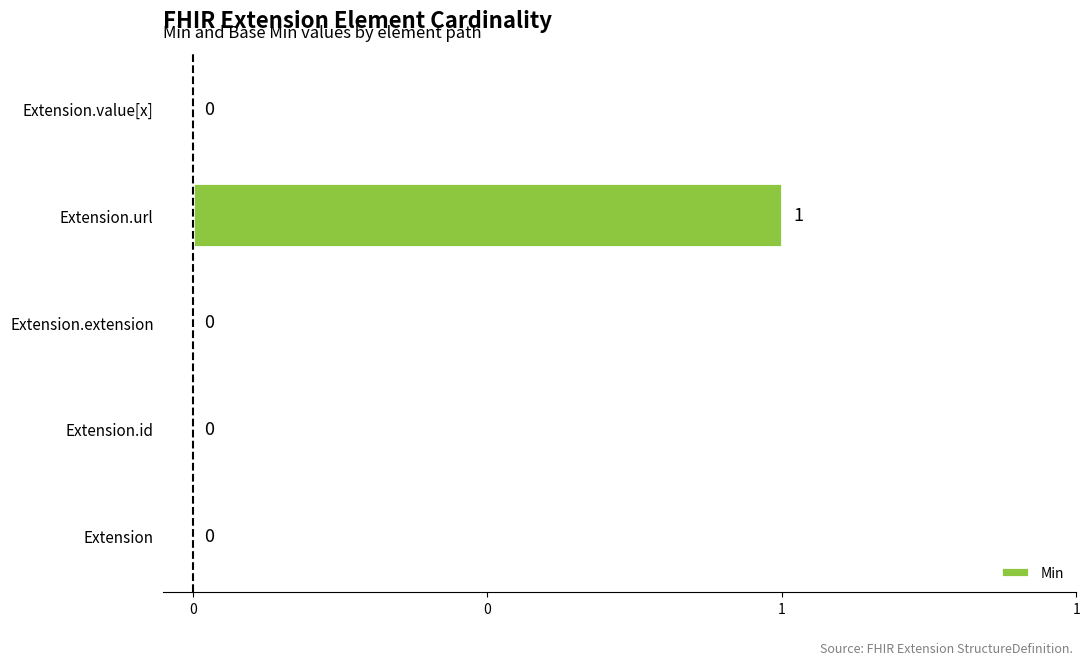

How many bars are there in total?

5